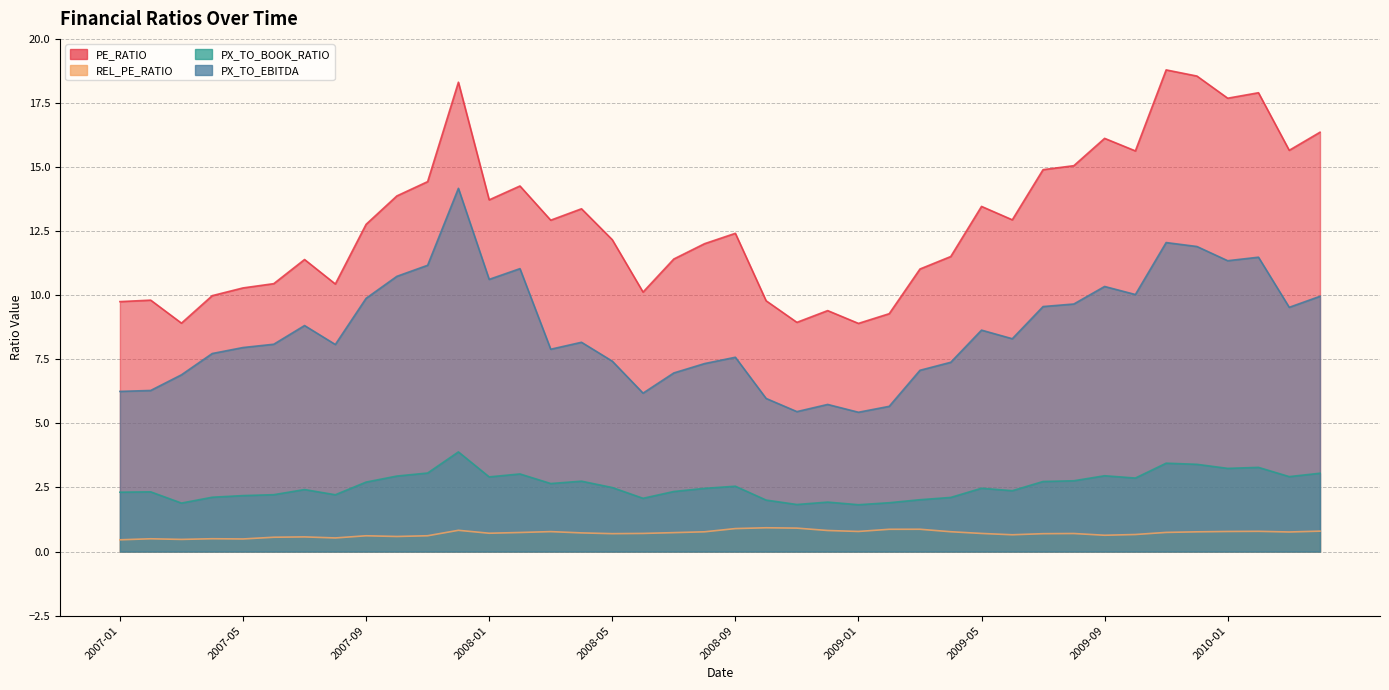

Rank the series at 2010-01 from highest to lowest value.

PE_RATIO, PX_TO_EBITDA, PX_TO_BOOK_RATIO, REL_PE_RATIO